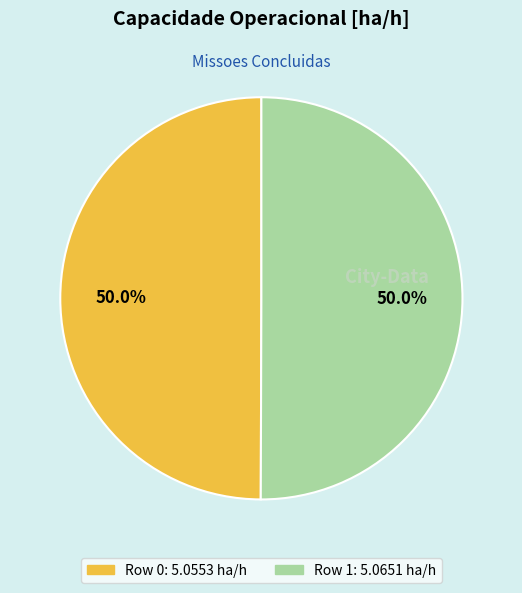

To the nearest percent, what is the combined percentage of Row 0 and Row 1?

100%